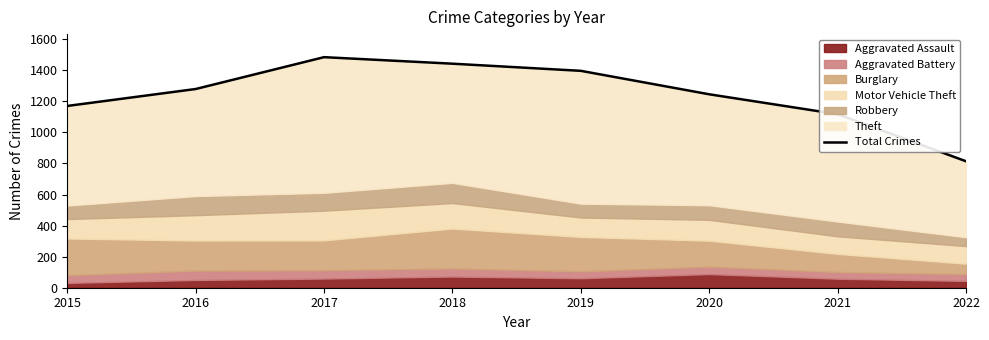

What is the value of the 7th point from the left?

1117